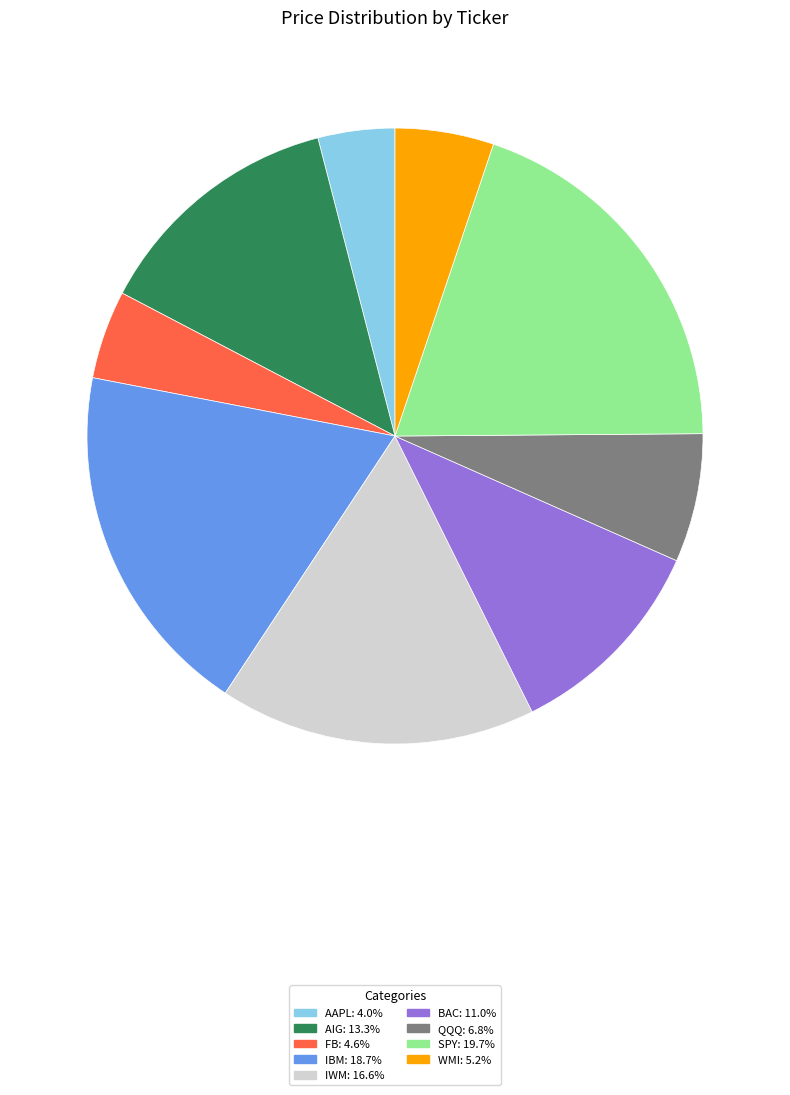

The QQQ slice represents 1% of the pie. True or false?

False